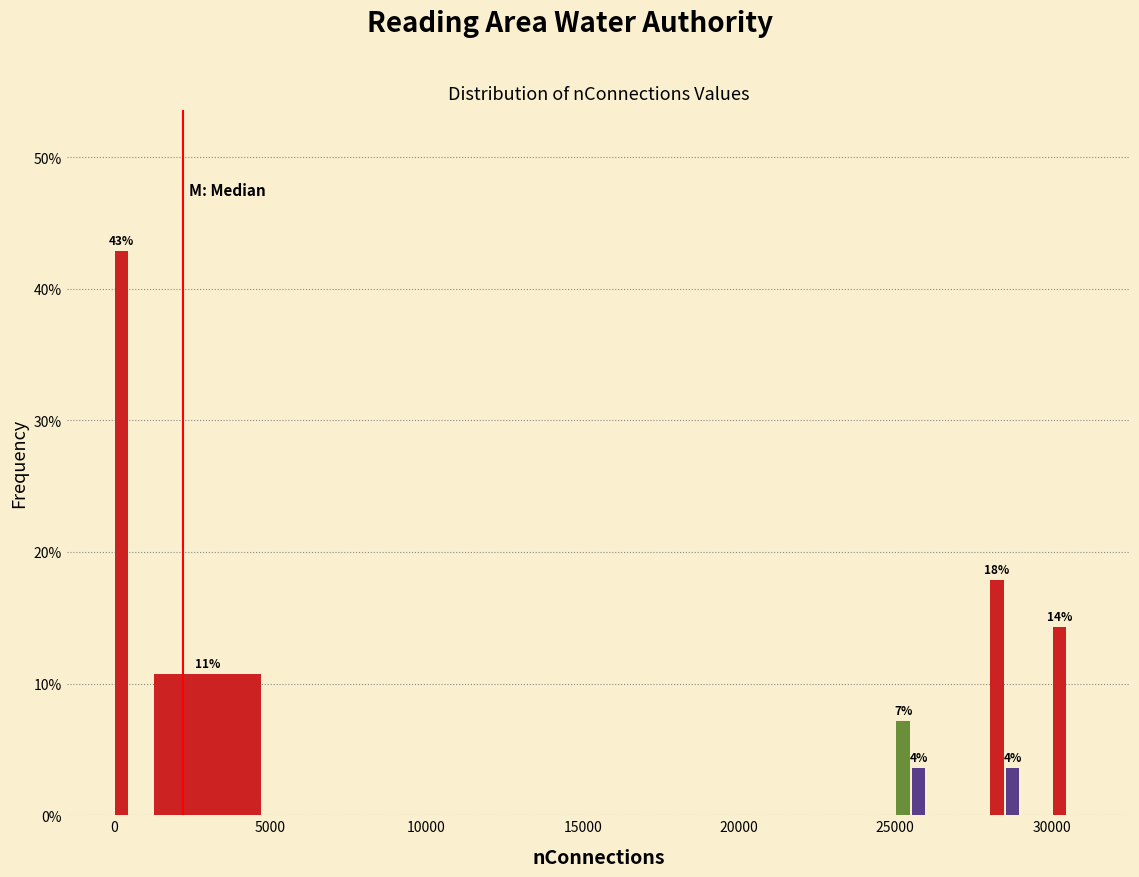

Read against the x-axis, roughly where is the centre of the tallest bar?

500